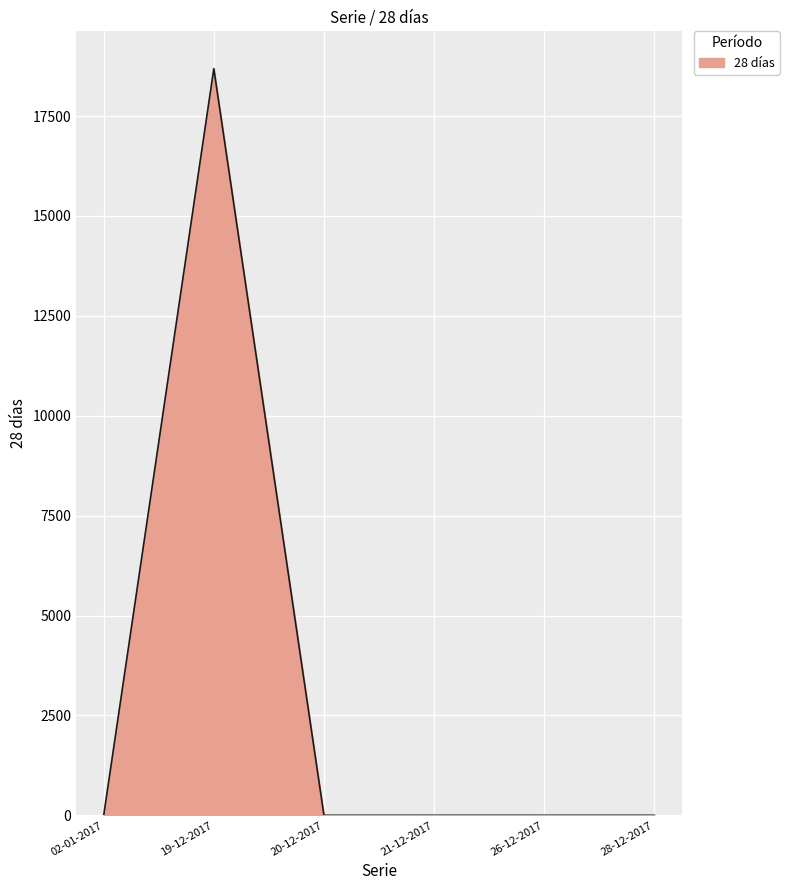

Where is the first local maximum?

19-12-2017